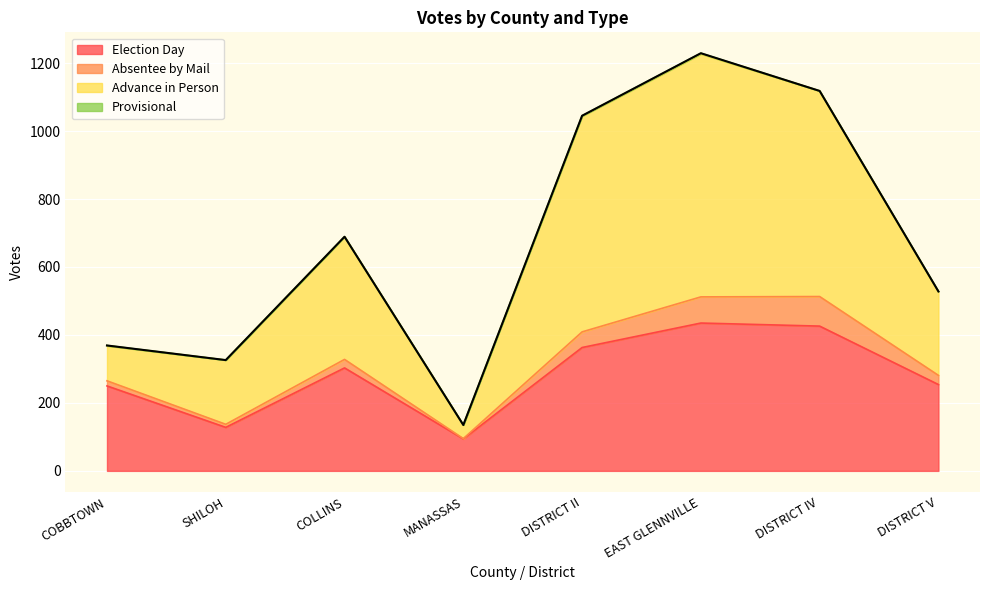

Which category has the lowest value in the Election Day series?

MANASSAS